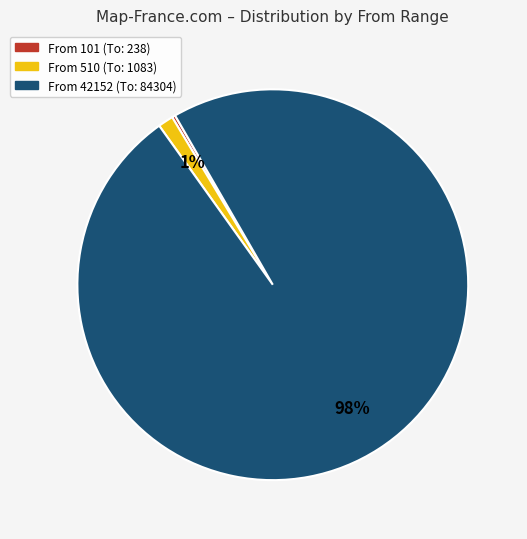

Is there any slice that represents more than half of the pie?

Yes